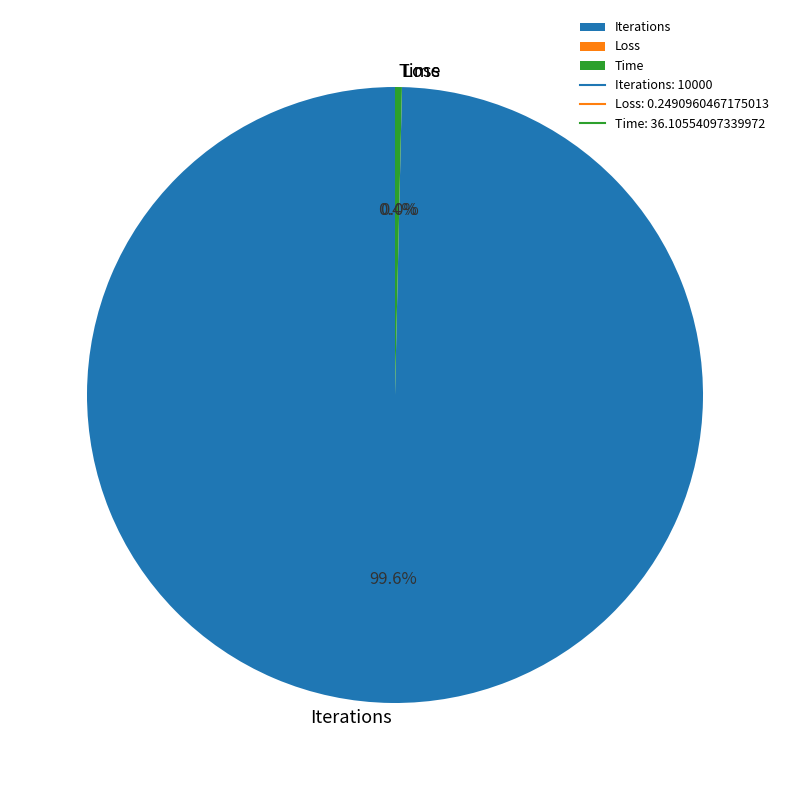

What percentage do Iterations and Time together represent?

100.0%